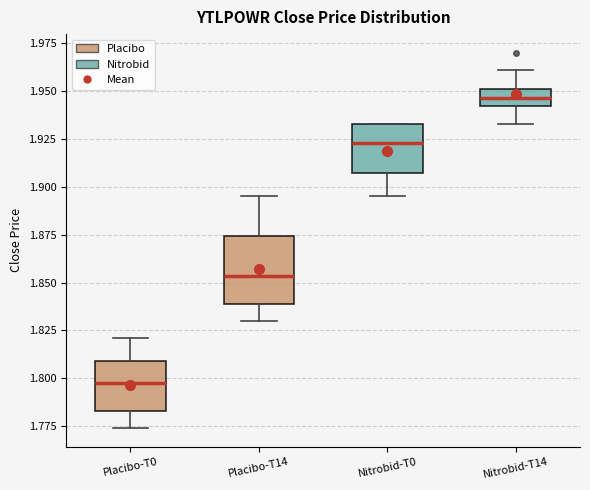

Which box is the tallest, from its lower edge to its upper edge?

Placibo-T14